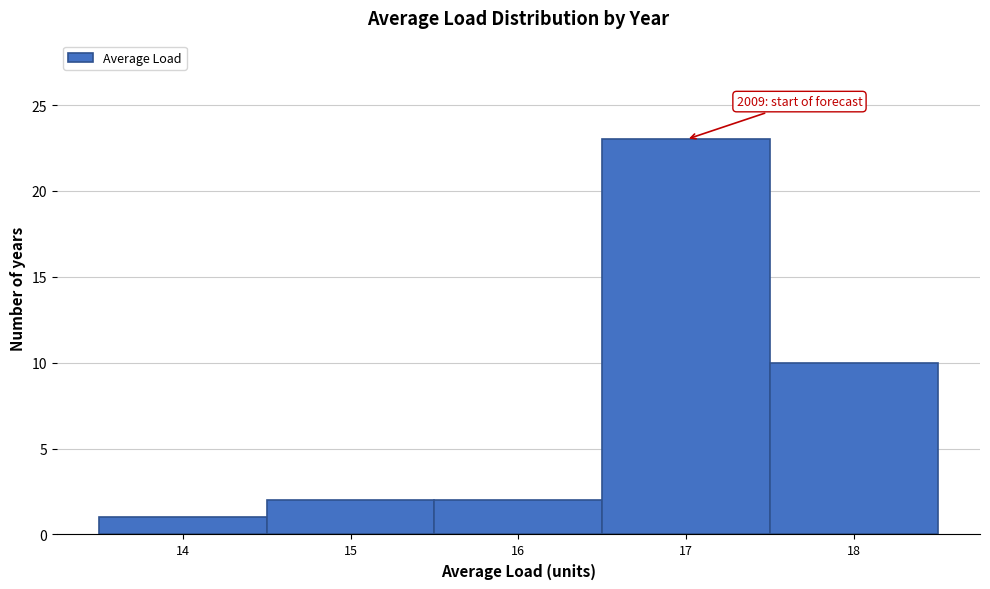

Which range on the x-axis has the tallest bar?

16.5 to 17.5